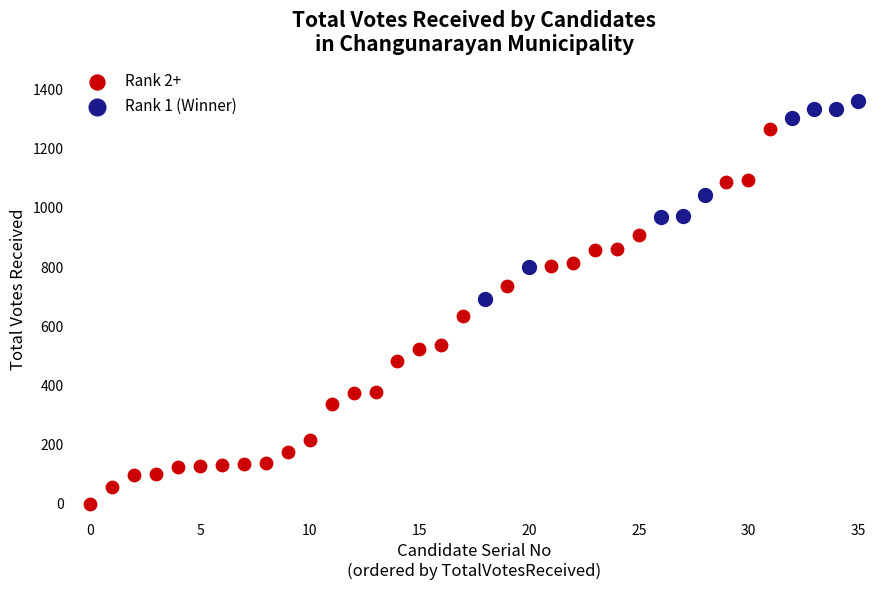

Which series contains the lowest Y value?

Rank 2+